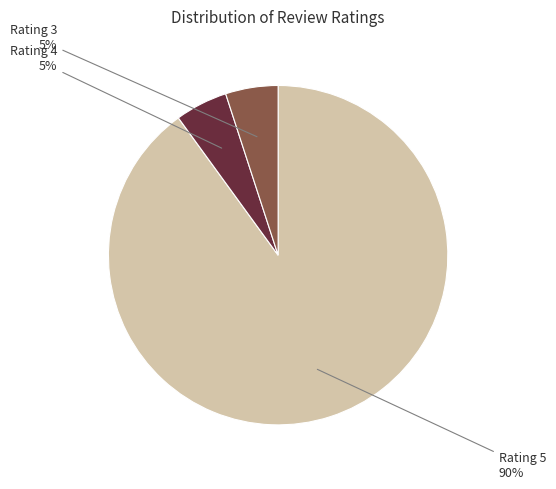

To the nearest percent, what is the average slice percentage?

33%